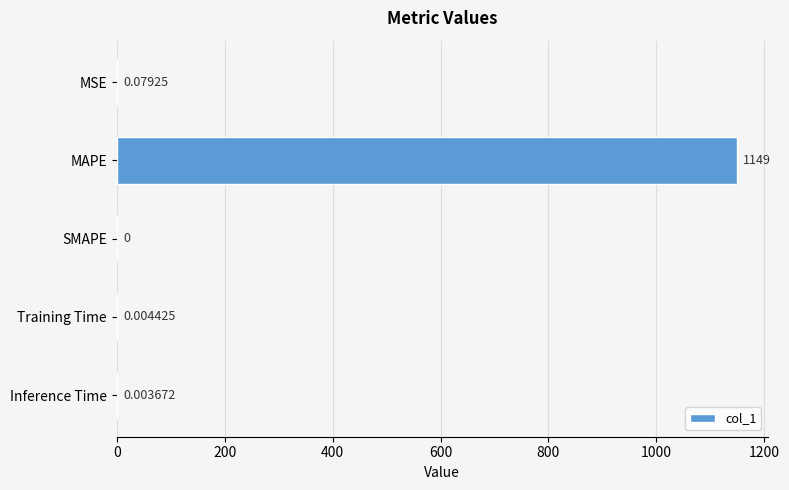

Where is the data nearest to the value 574?

MSE